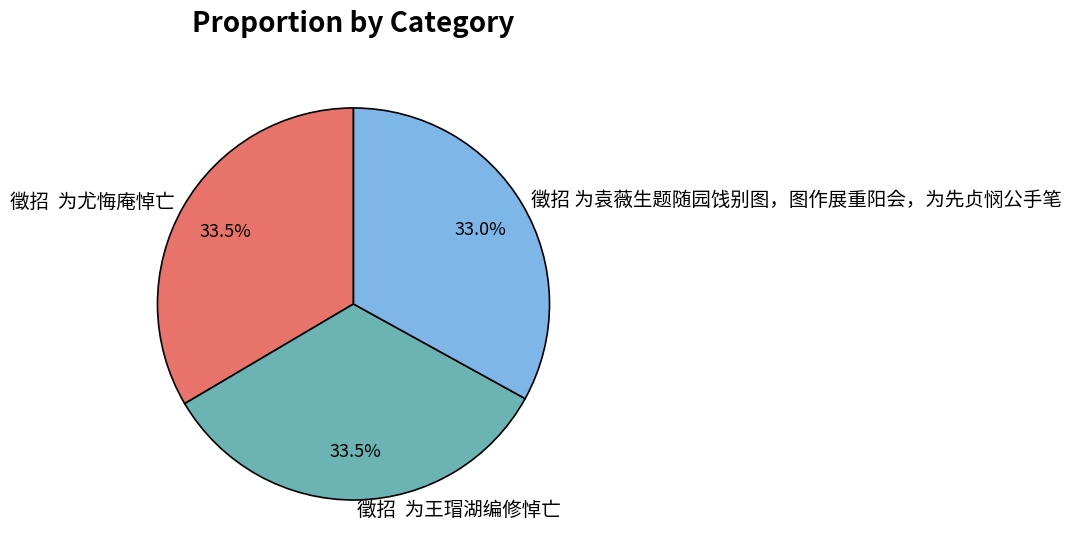

How many slices are in this pie chart?

3